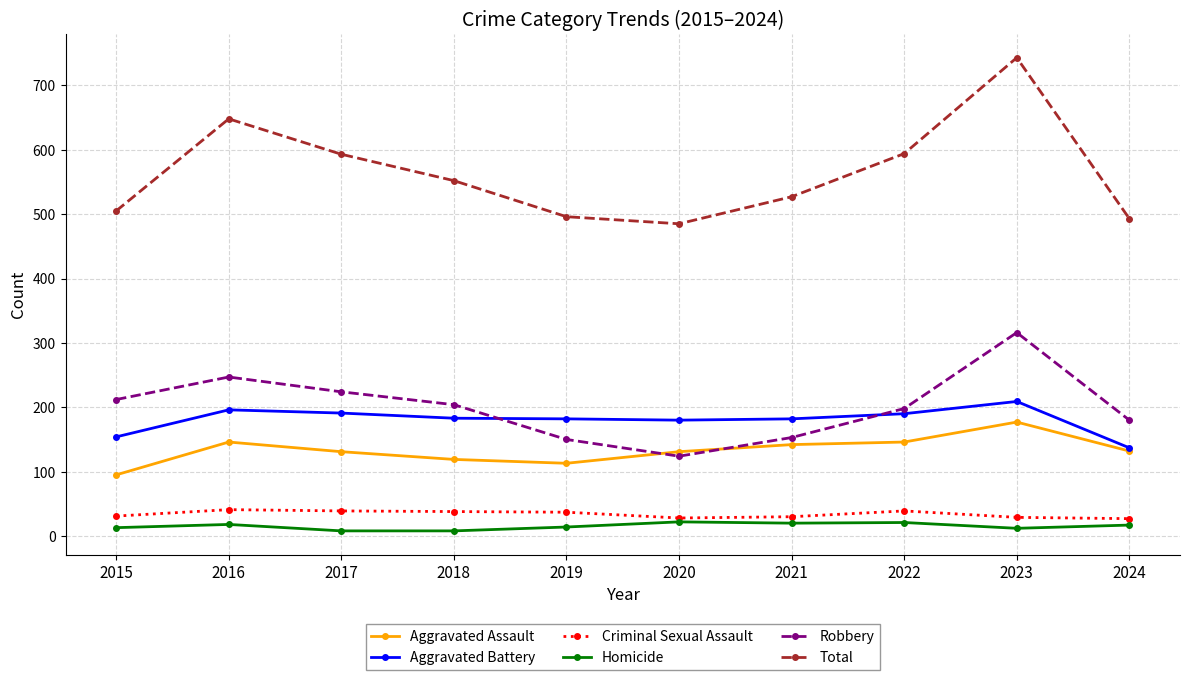

Which series has the largest range (max minus min)?

Total